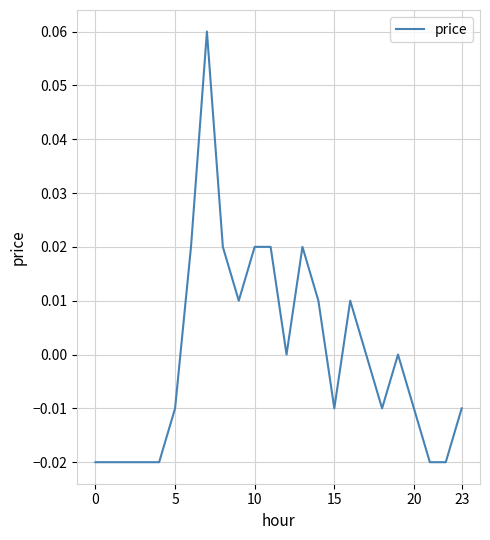

How many lines are shown in the chart?

1